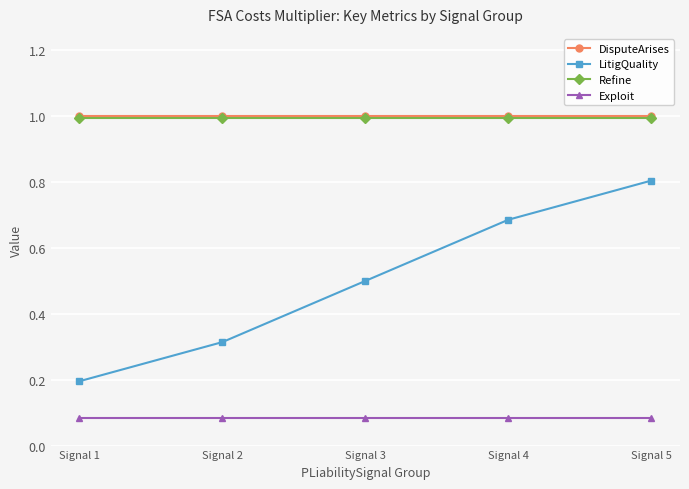

Between Signal 1 and Signal 3, which series saw the biggest shift?

LitigQuality